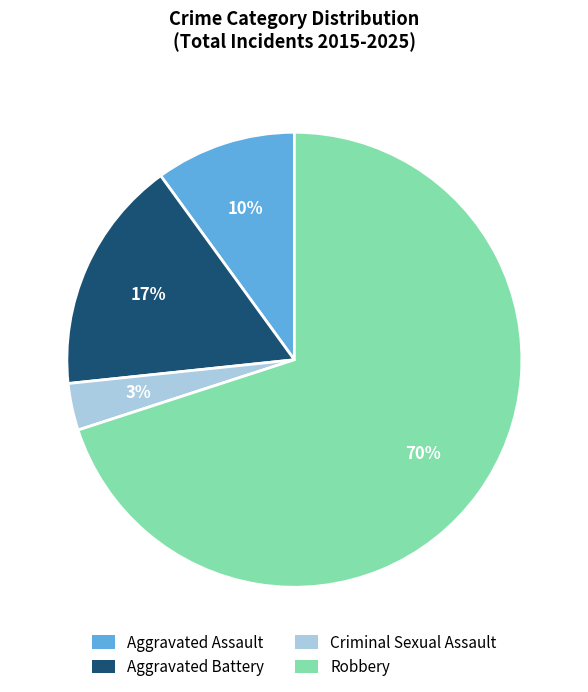

Combined, do Criminal Sexual Assault and Aggravated Assault account for over 50%?

No